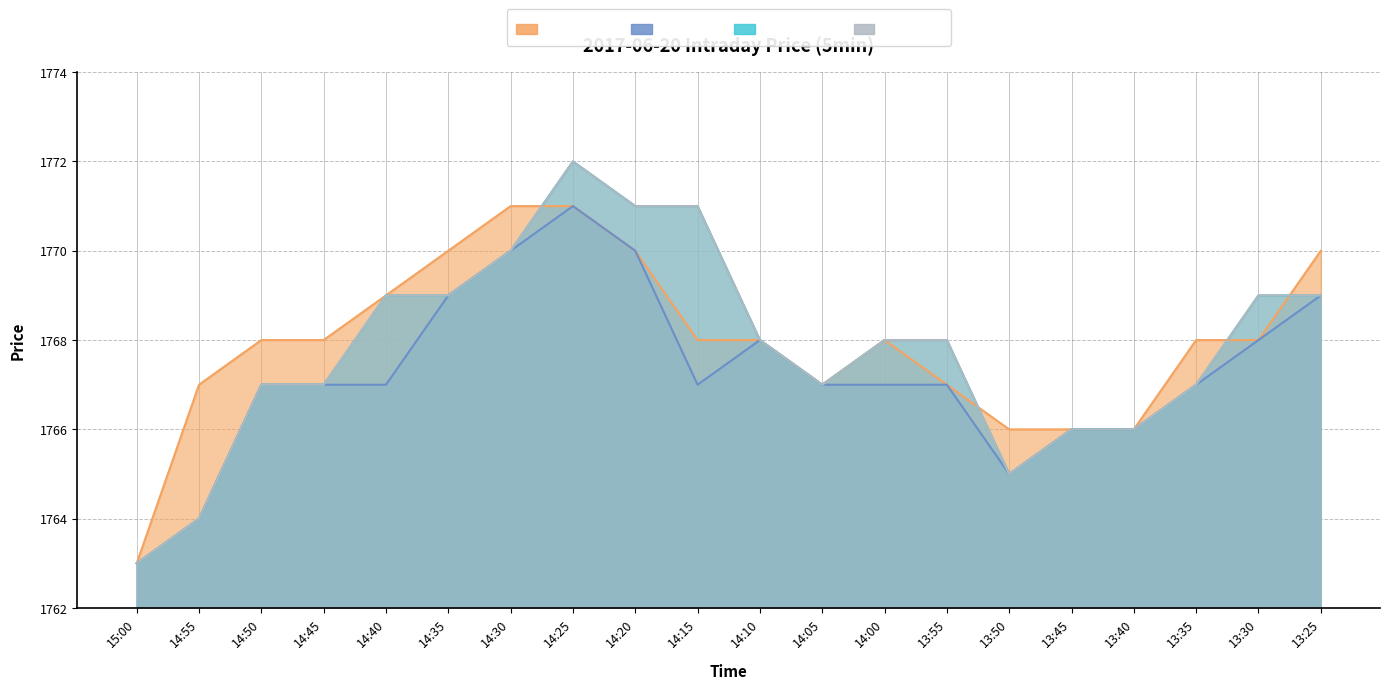

What value does the Open (Àl) series have at 15:00?

1763